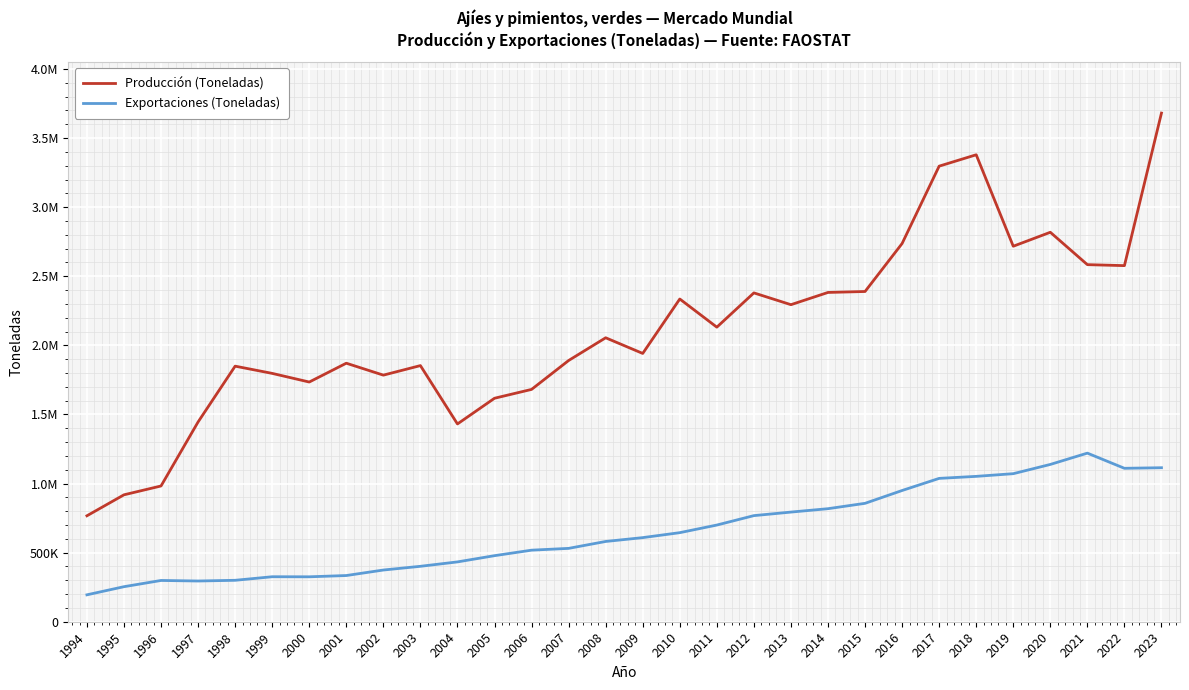

What are all the series names shown in the legend?

Producción (Toneladas), Exportaciones (Toneladas)